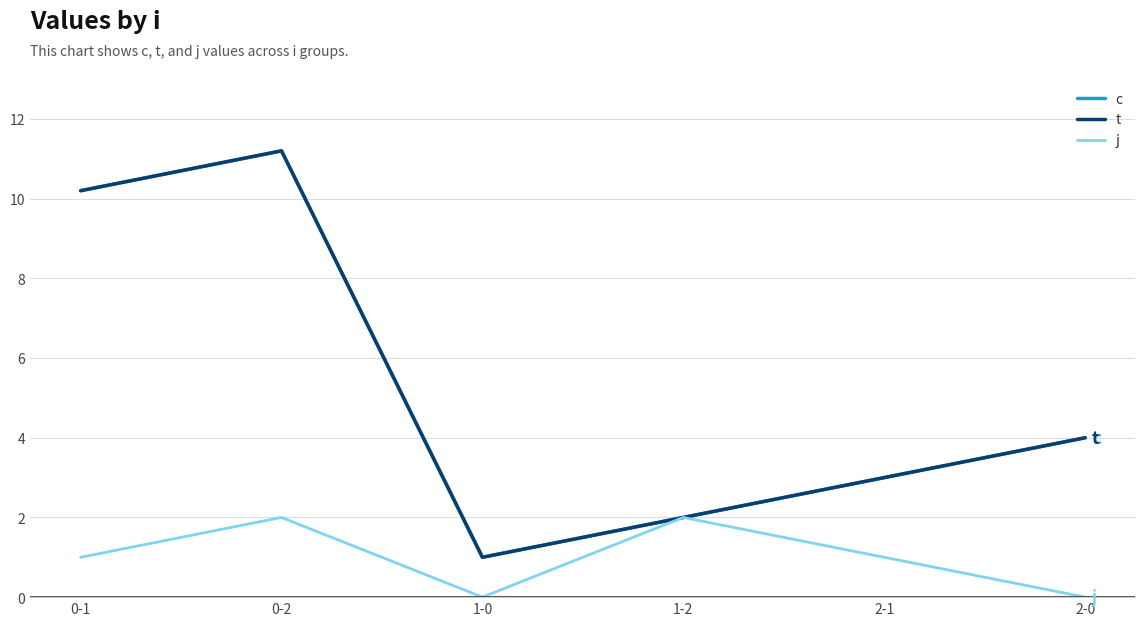

Does the chart display data point markers on the line(s)?

No